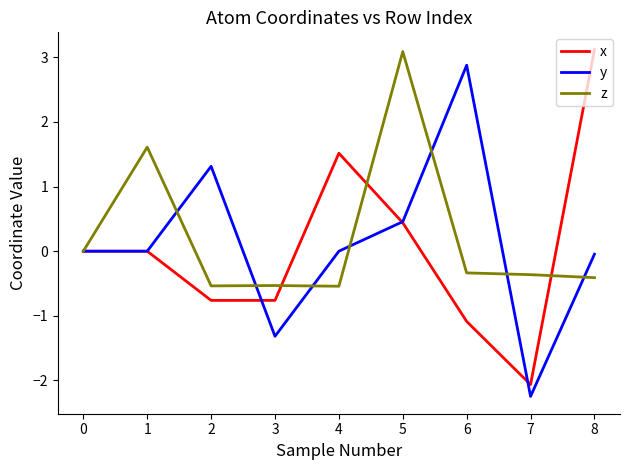

What is the lowest value of the y series?

-2.2